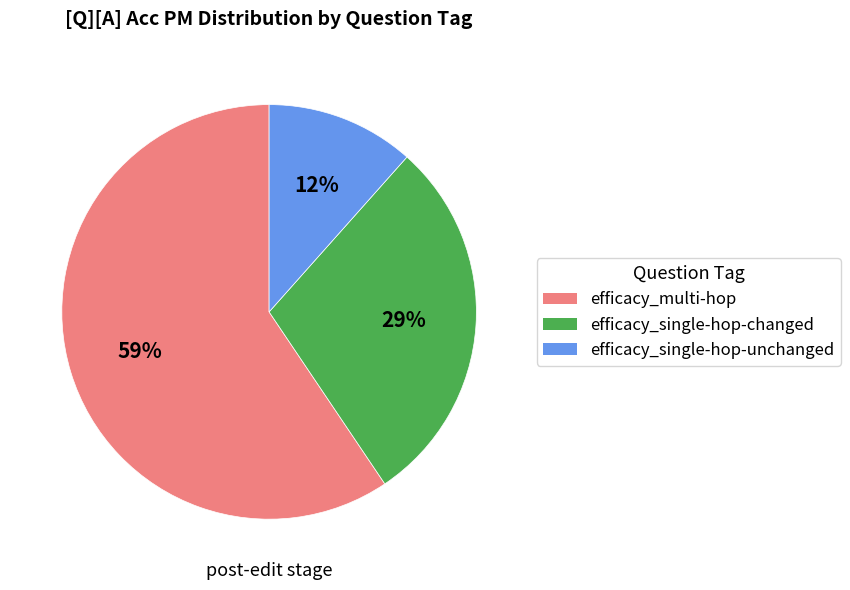

What is the ratio of the value at efficacy_multi-hop to the value at efficacy_single-hop-changed?

2.0